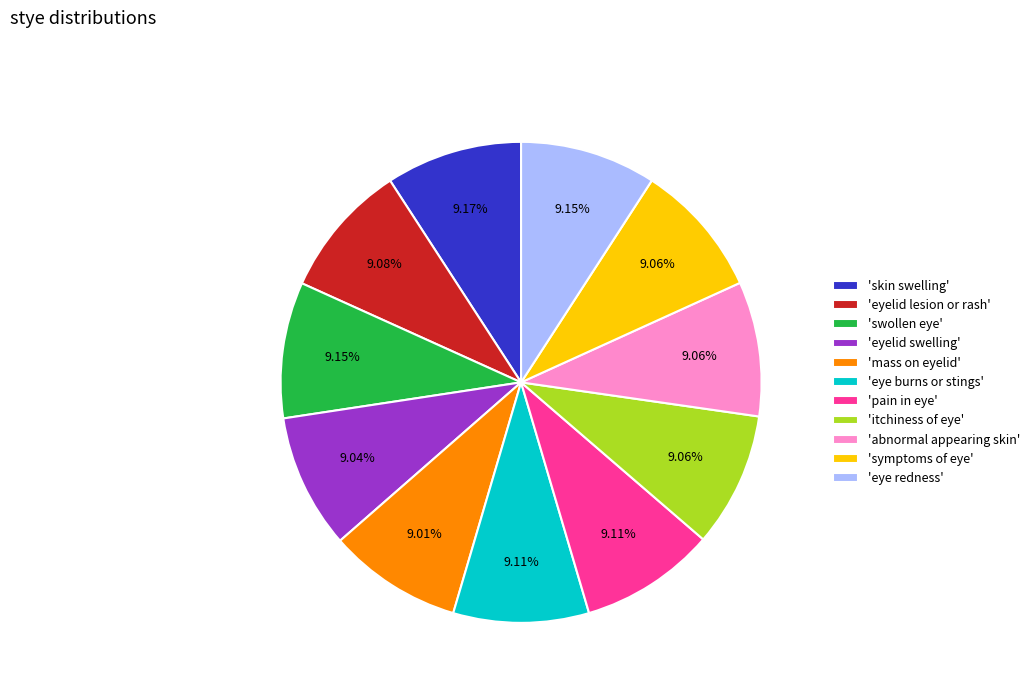

How many segments does this pie chart have?

11